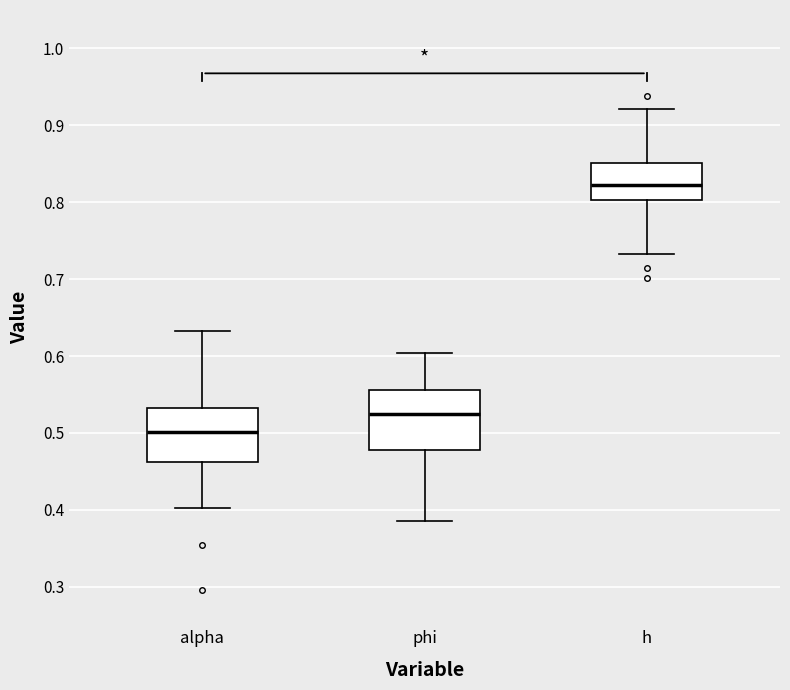

Where is the upper edge of the box for h on the y-axis? The values are not printed on the chart, so give them approximately, as read against the axis.

0.85